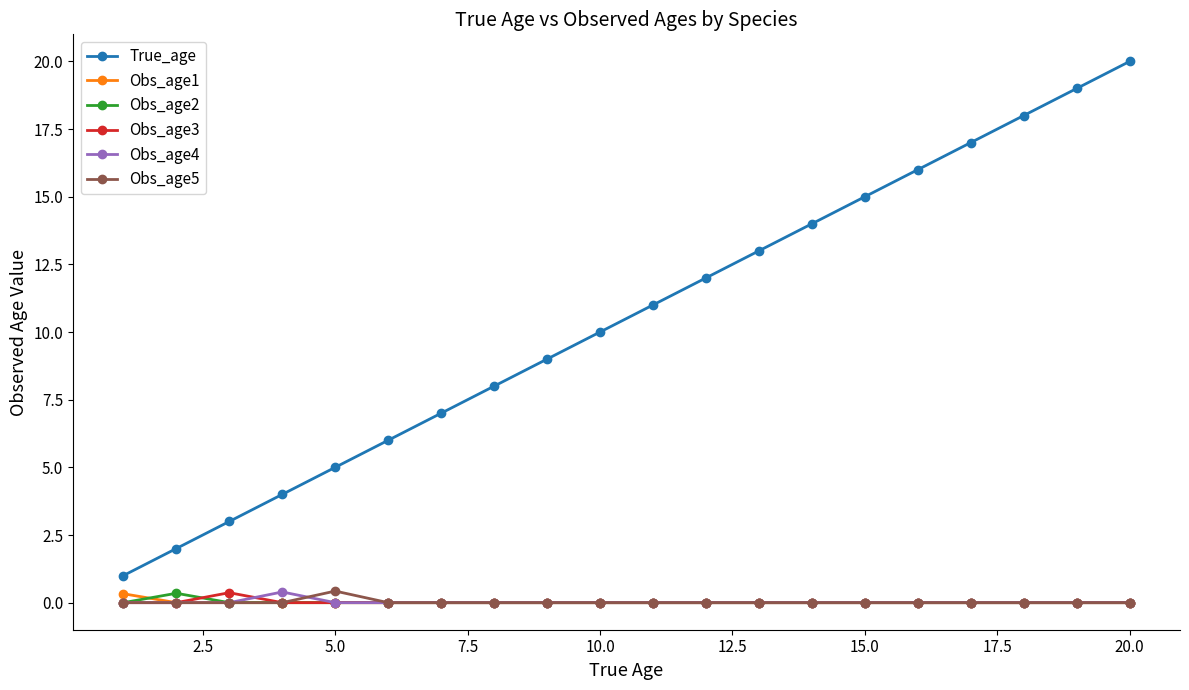

True or false: True_age and Obs_age5 intersect in this chart.

False